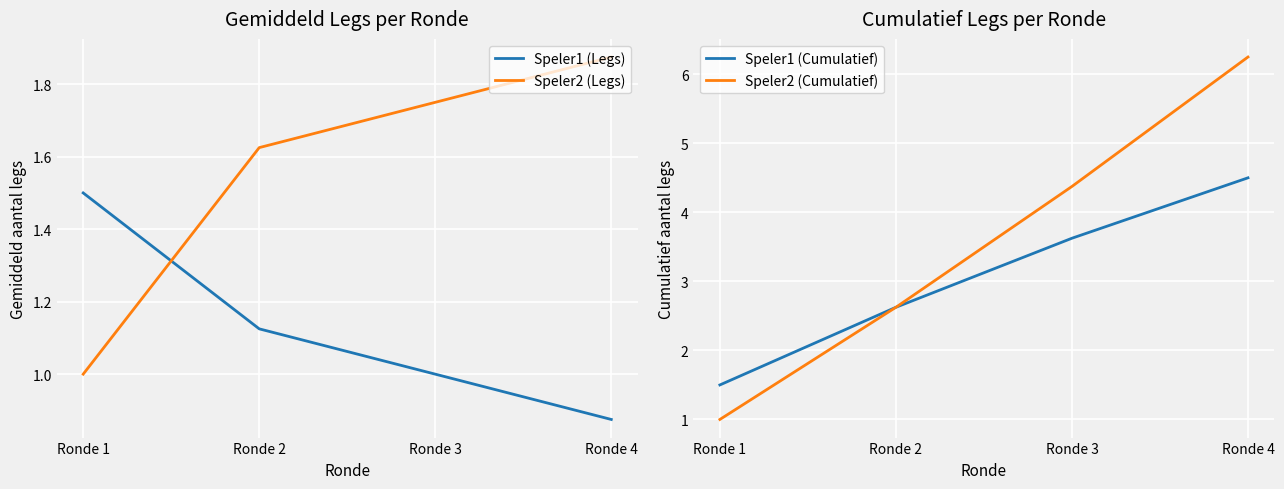

How many data points does each series have?

4